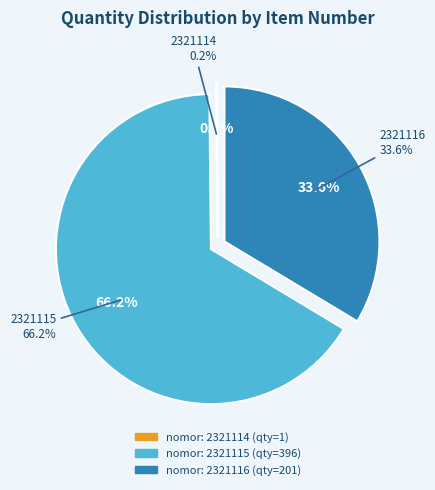

Rank the categories by value from highest to lowest.

2321115, 2321116, 2321114